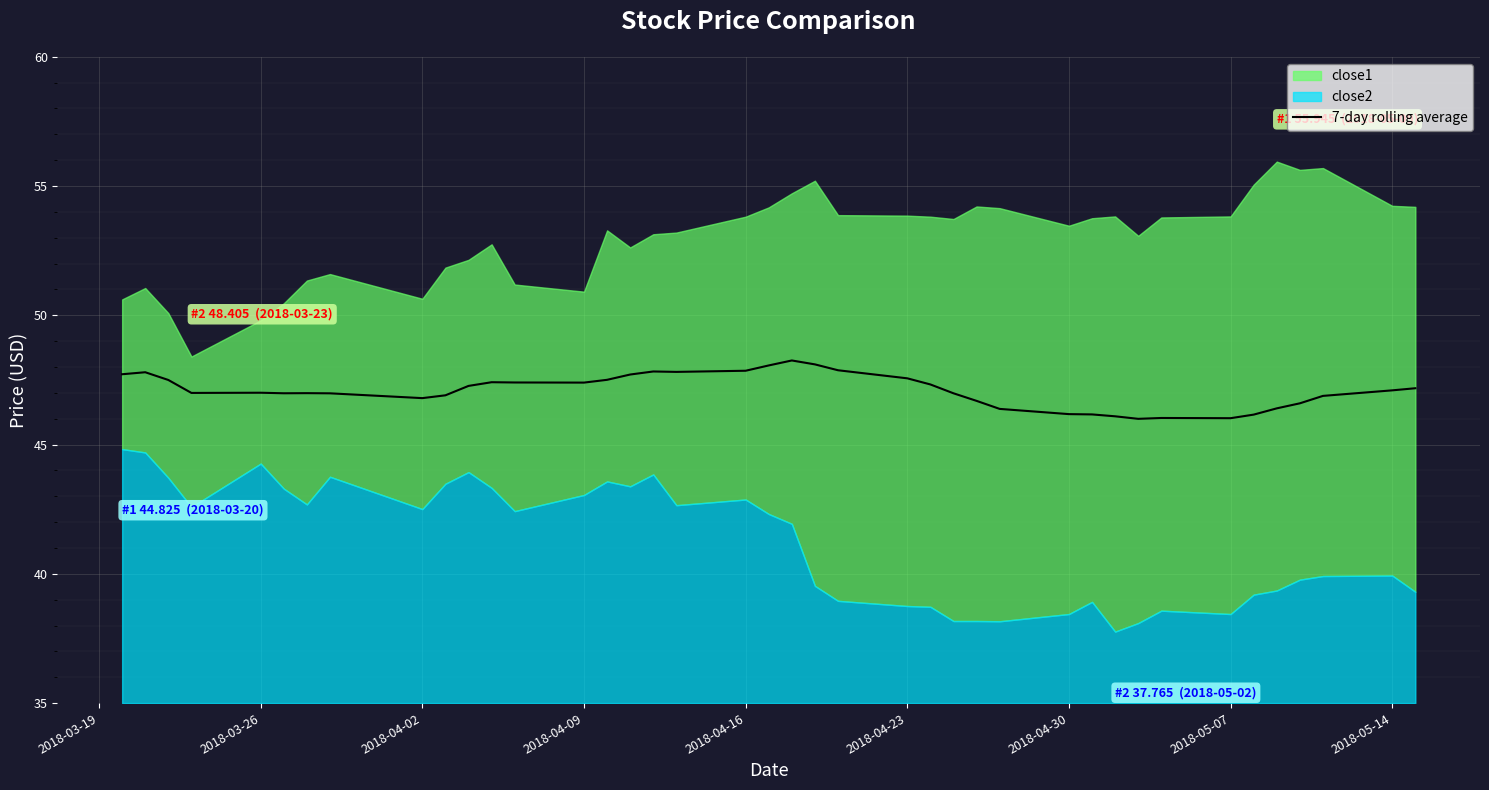

Is it true that 7-day rolling average equals 47.9 at 2018-04-16?

True